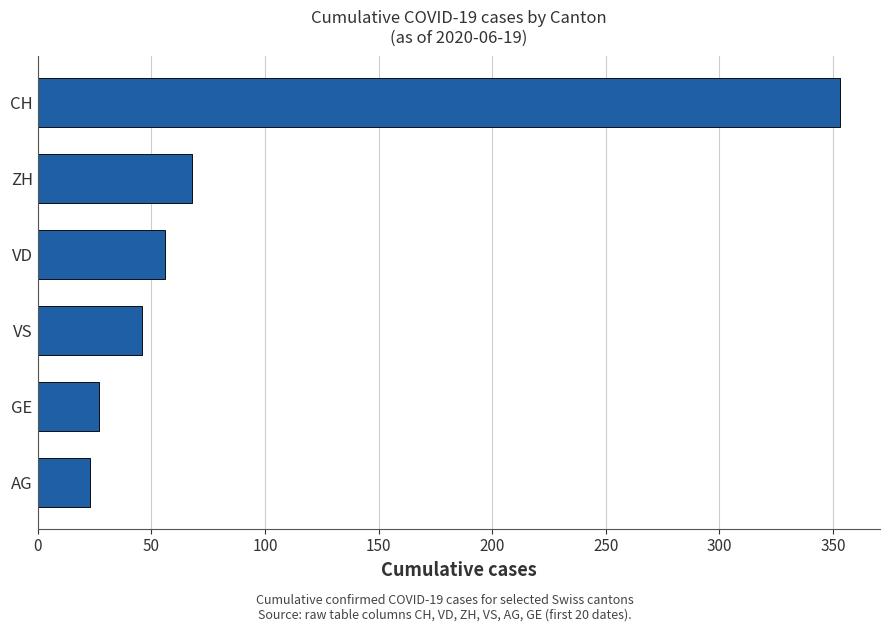

Which label corresponds to the largest value in the chart?

CH